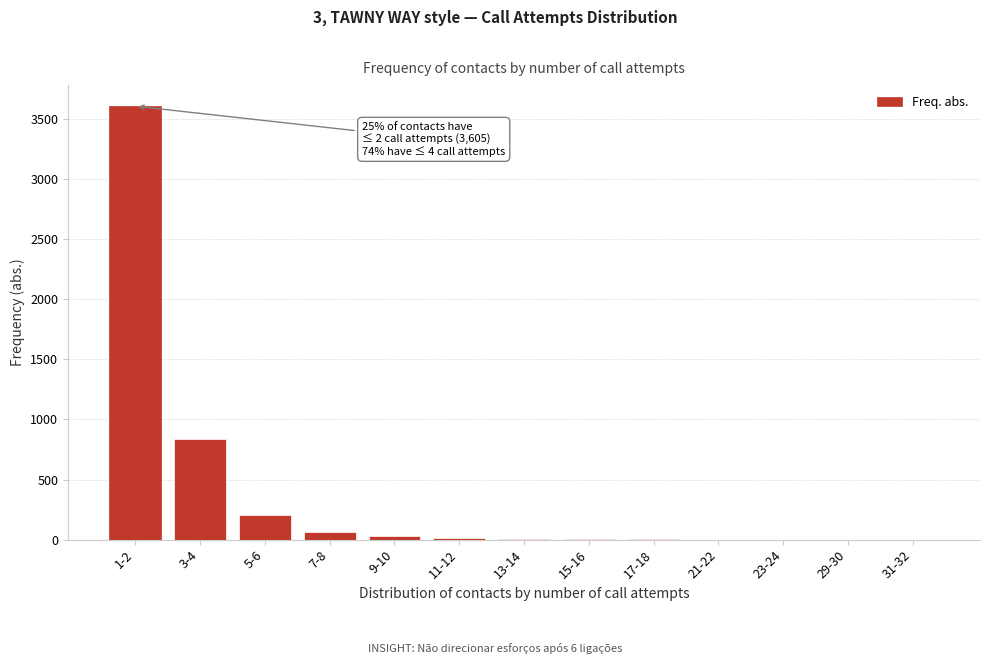

The value at 5-6 is 204. True or false?

True